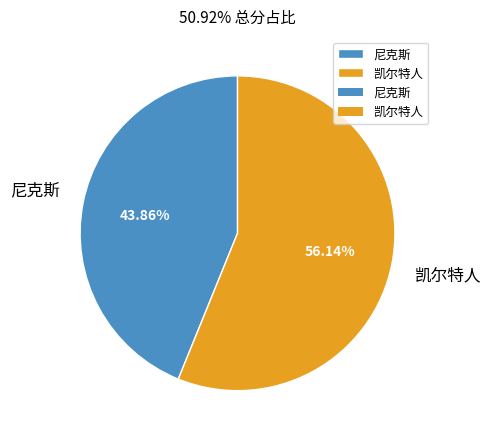

True or false: 凯尔特人 accounts for 56% of the total.

True